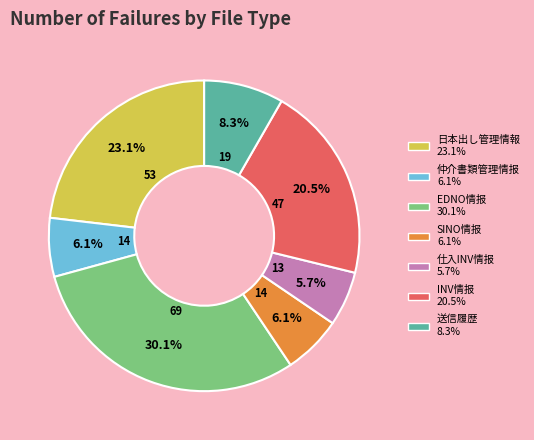

How many slices are in this pie chart?

7